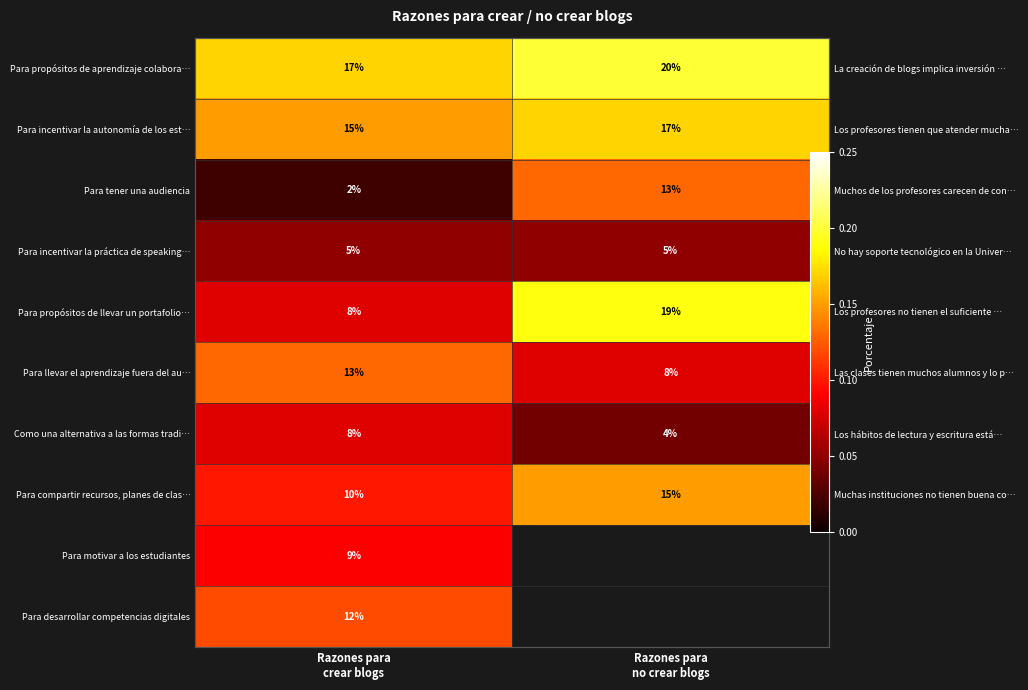

True or false: Para motivar a los estudiantes has a value of 0.1 at Razones para crear blogs.

True